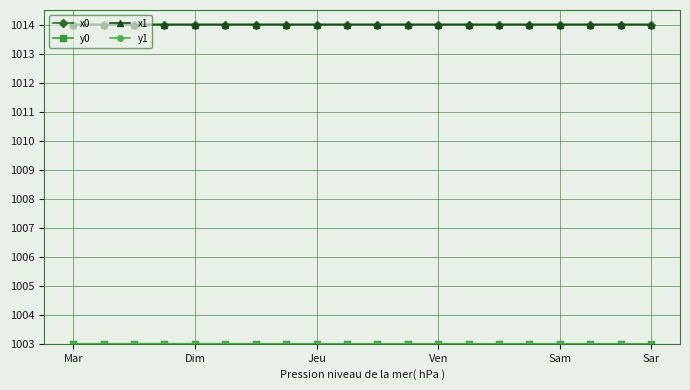

What is the maximum value shown in the chart?

1014.0